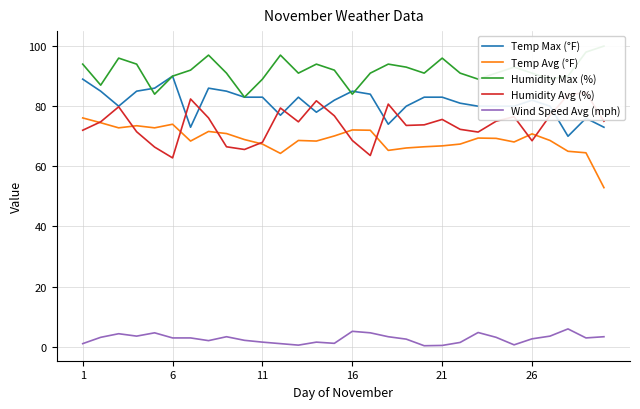

Rank the series by their maximum value, from lowest to highest.

Wind Speed Avg (mph), Temp Avg (°F), Humidity Avg (%), Temp Max (°F), Humidity Max (%)